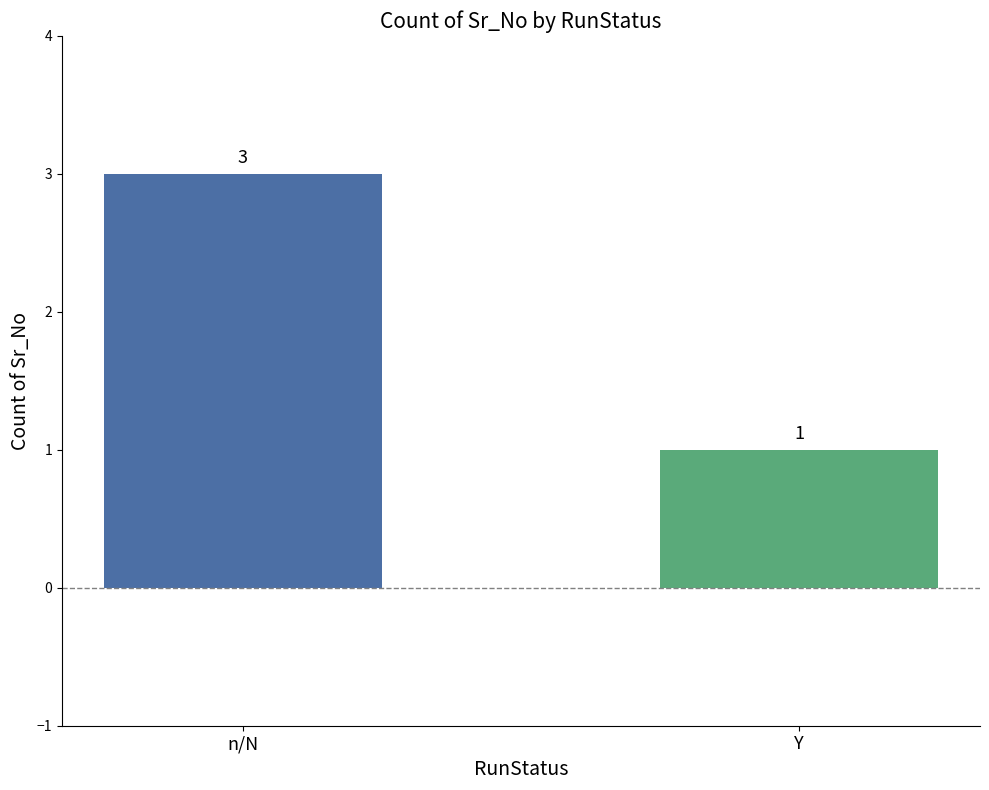

True or false: the data shows 0 at Y.

False